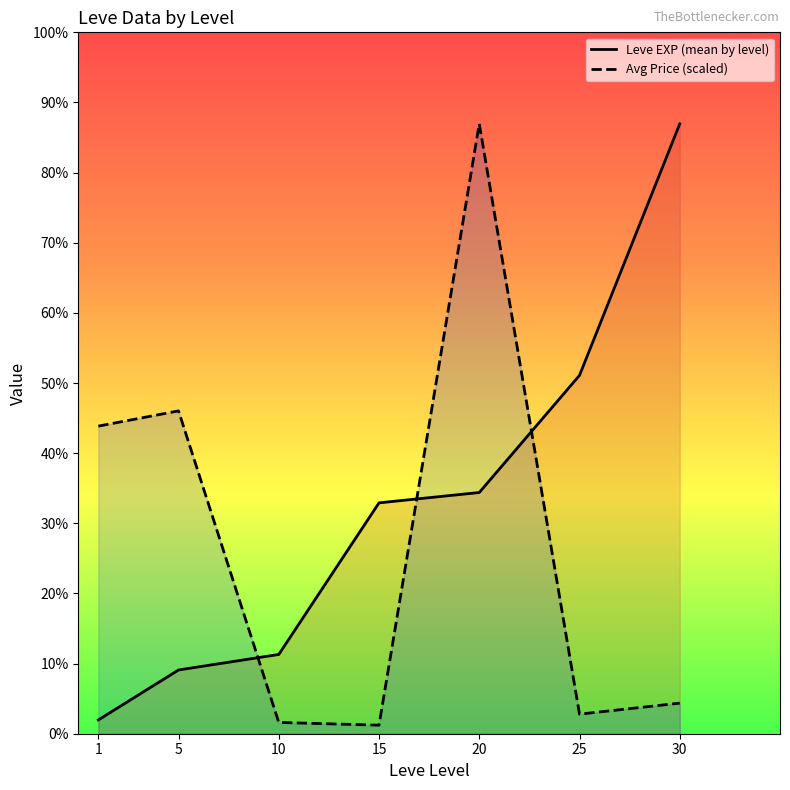

True or false: Avg Price (scaled) and Leve EXP (mean by level) cross at least once.

True